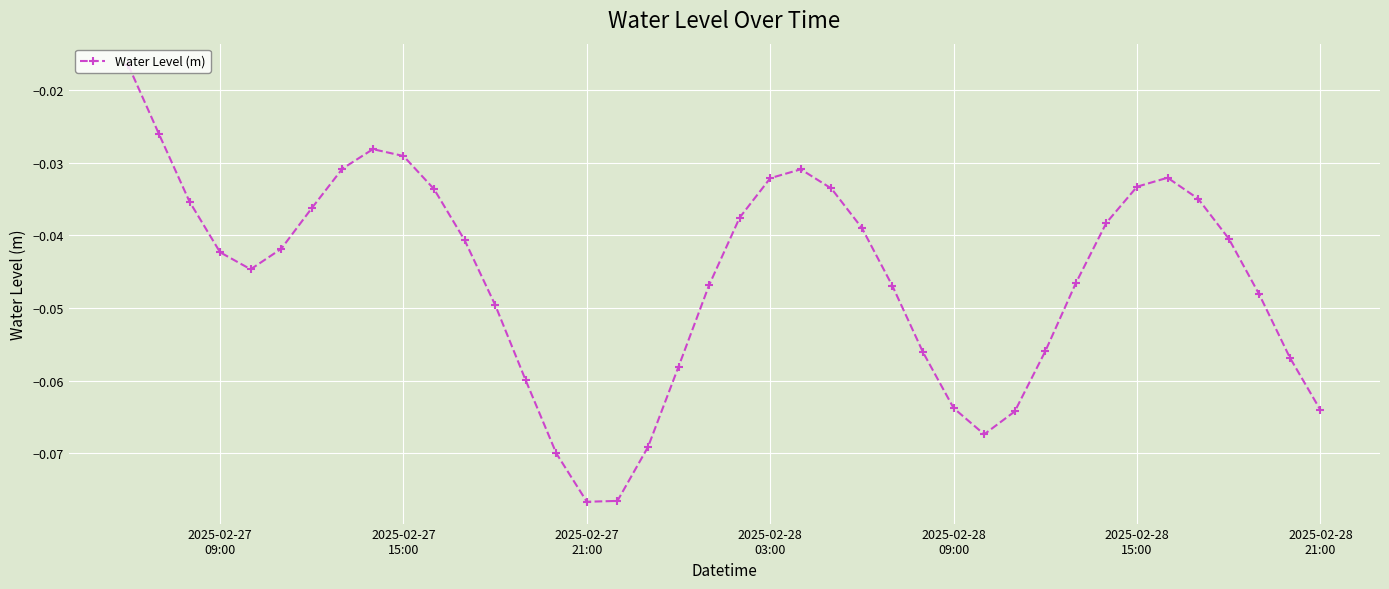

How many points are higher than both their immediate neighbors (excluding endpoints)?

3